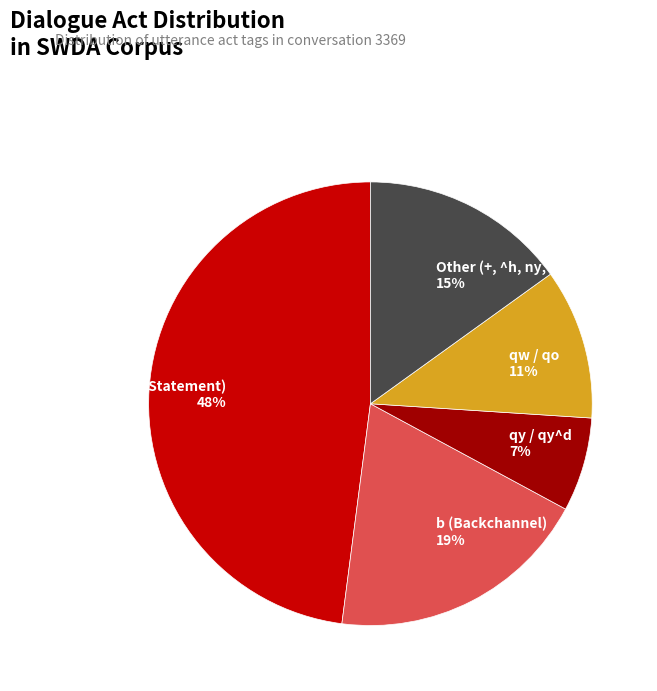

Approximately how many times larger is the value at sd (Statement) compared to Other (+, ^h, ny, ba, x)?

3.2